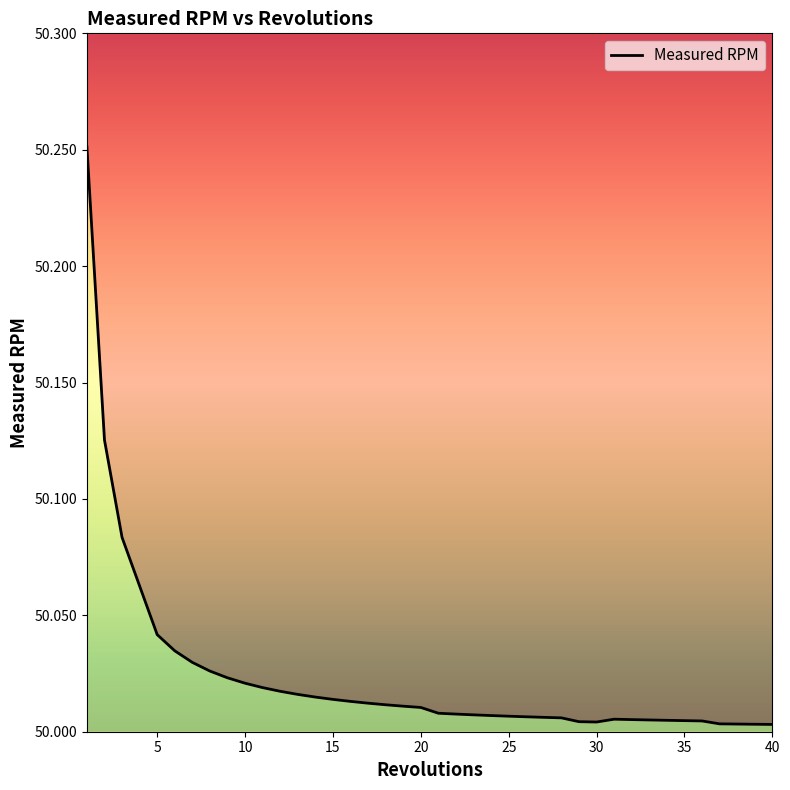

Reading left to right, transcribe all the data shown in this chart.

50.3	50.1	50.1	50.1	50.0	50.0	50.0	50.0	50.0	50.0	50.0	50.0	50.0	50.0	50.0	50.0	50.0	50.0	50.0	50.0	50.0	50.0	50.0	50.0	50.0	50.0	50.0	50.0	50.0	50.0	50.0	50.0	50.0	50.0	50.0	50.0	50.0	50.0	50.0	50.0